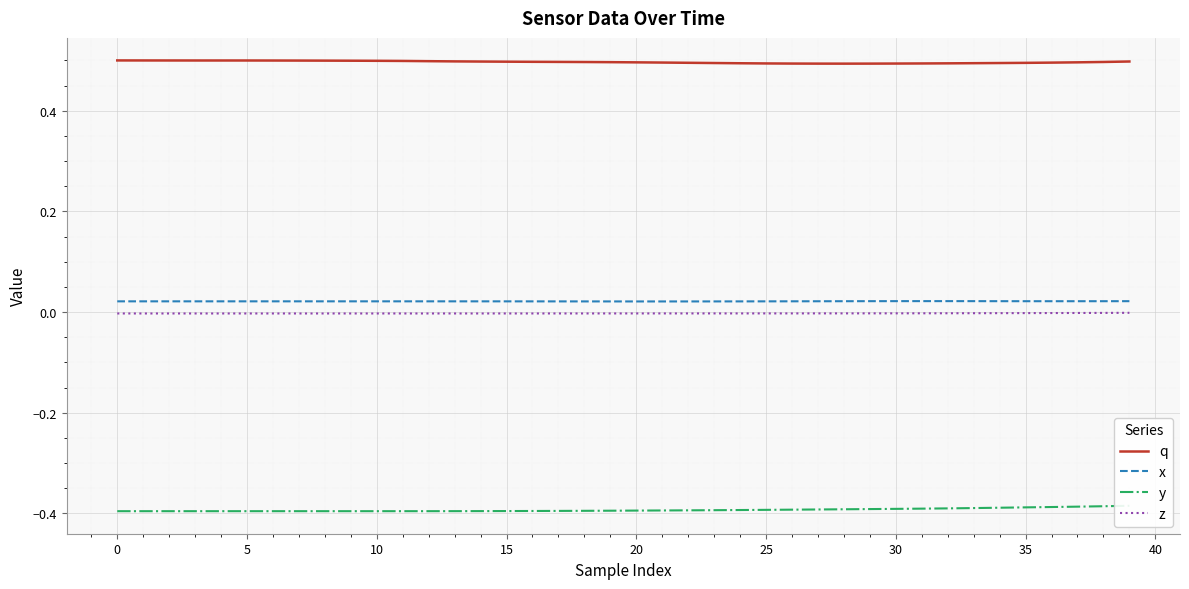

True or false: z and q cross at least once.

False